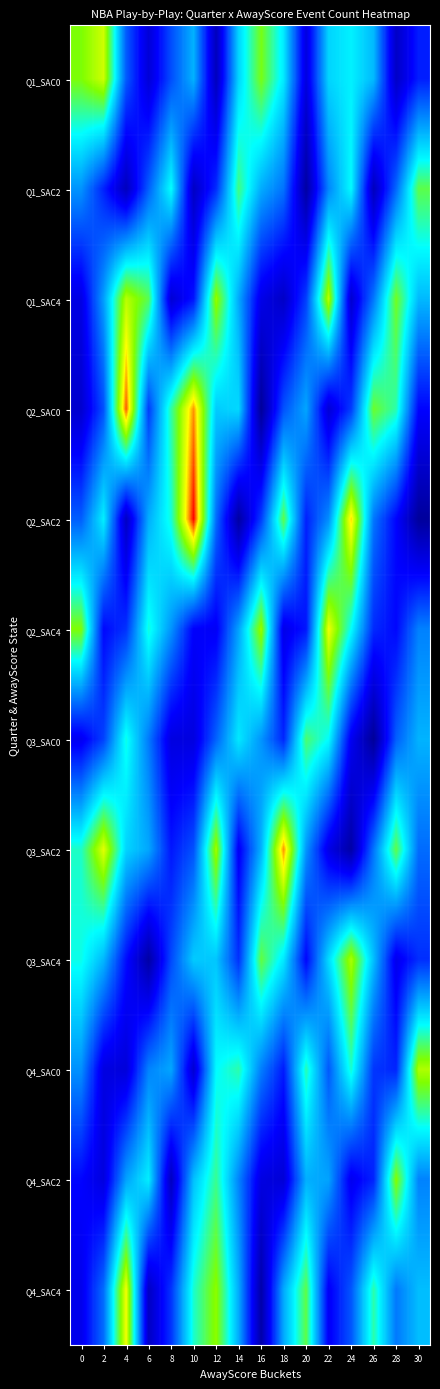

At 6, list the series in order from largest to smallest.

Q1_SAC4, Q2_SAC4, Q4_SAC2, Q2_SAC2, Q3_SAC2, Q4_SAC0, Q3_SAC0, Q1_SAC2, Q2_SAC0, Q1_SAC0, Q4_SAC4, Q3_SAC4